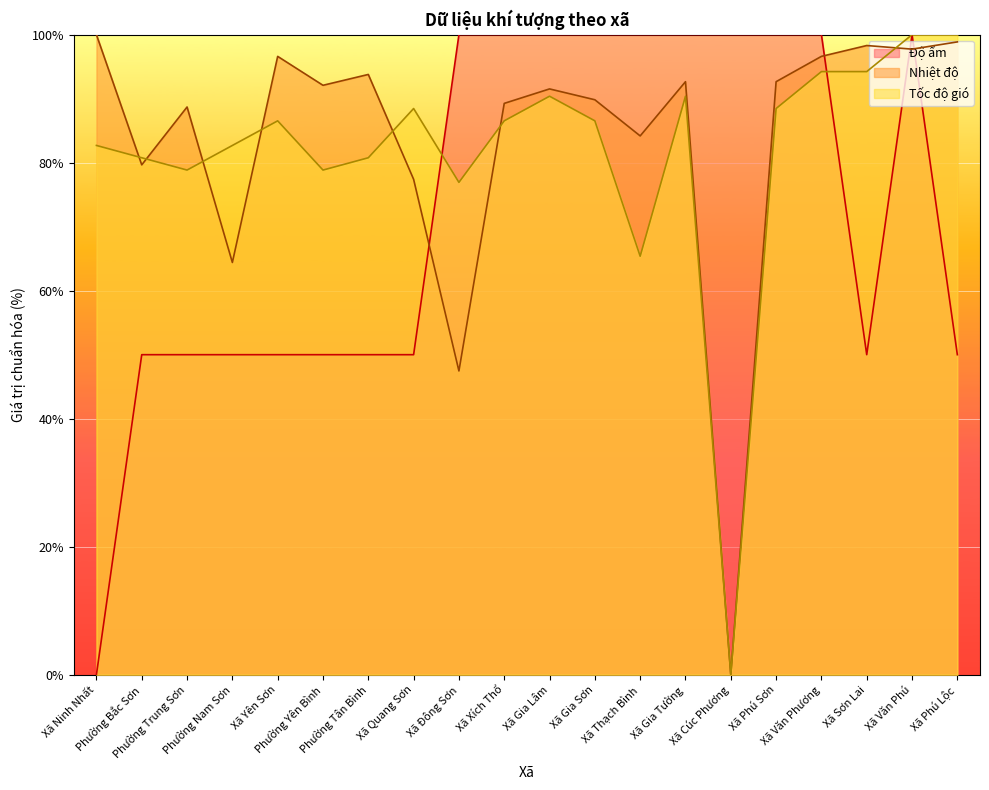

What is the label of the 9th point from the right?

Xã Gia Sơn